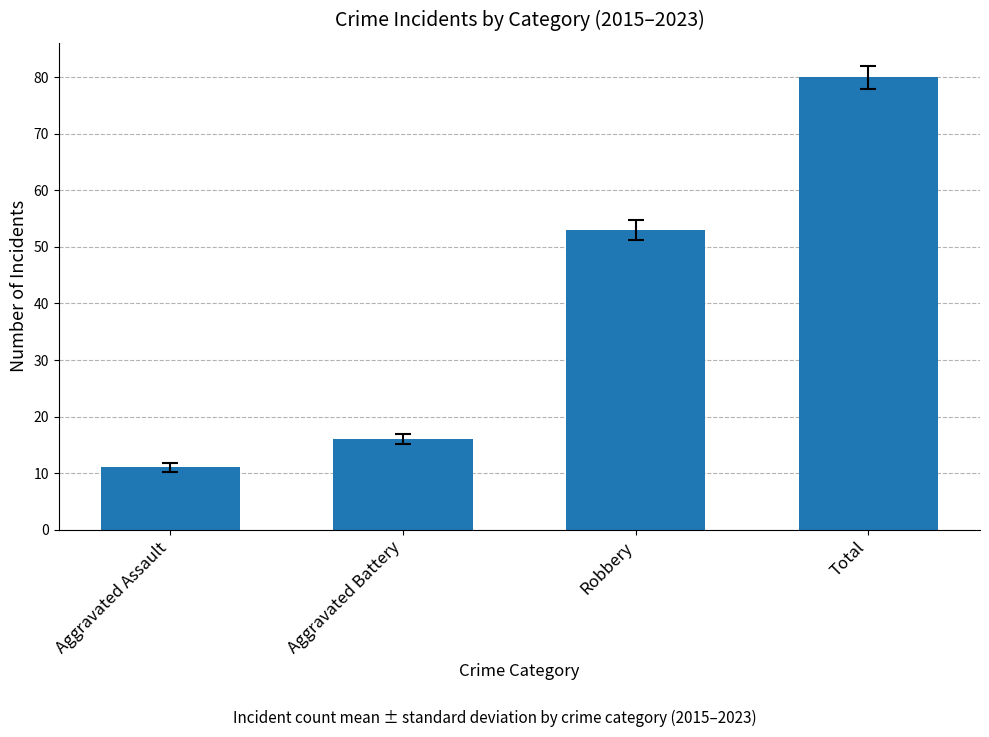

Count the number of data series in this chart.

1